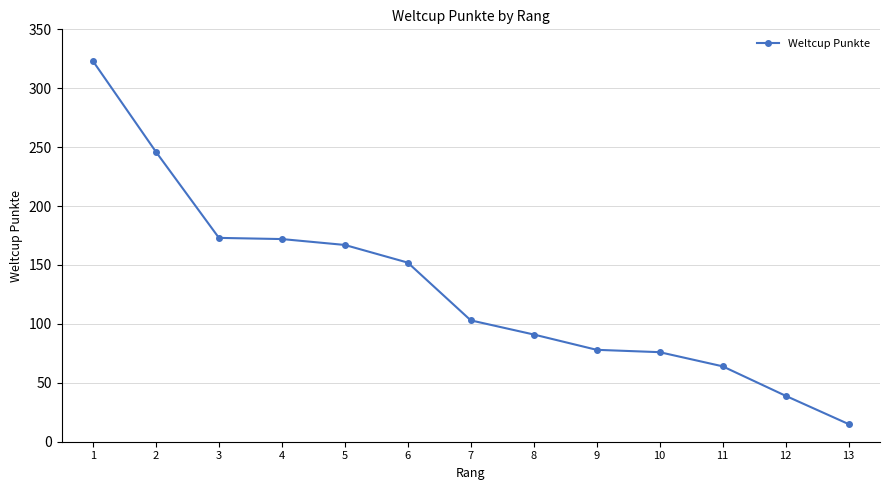

How many values are below 103?

6